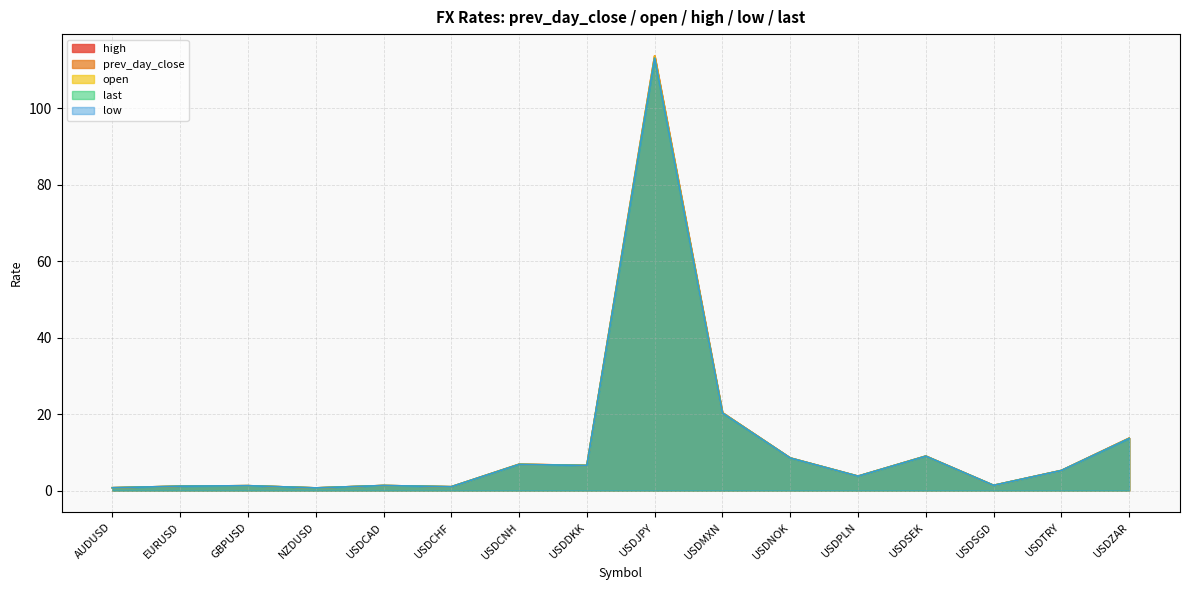

Between NZDUSD and USDCAD, which series saw the biggest shift?

open